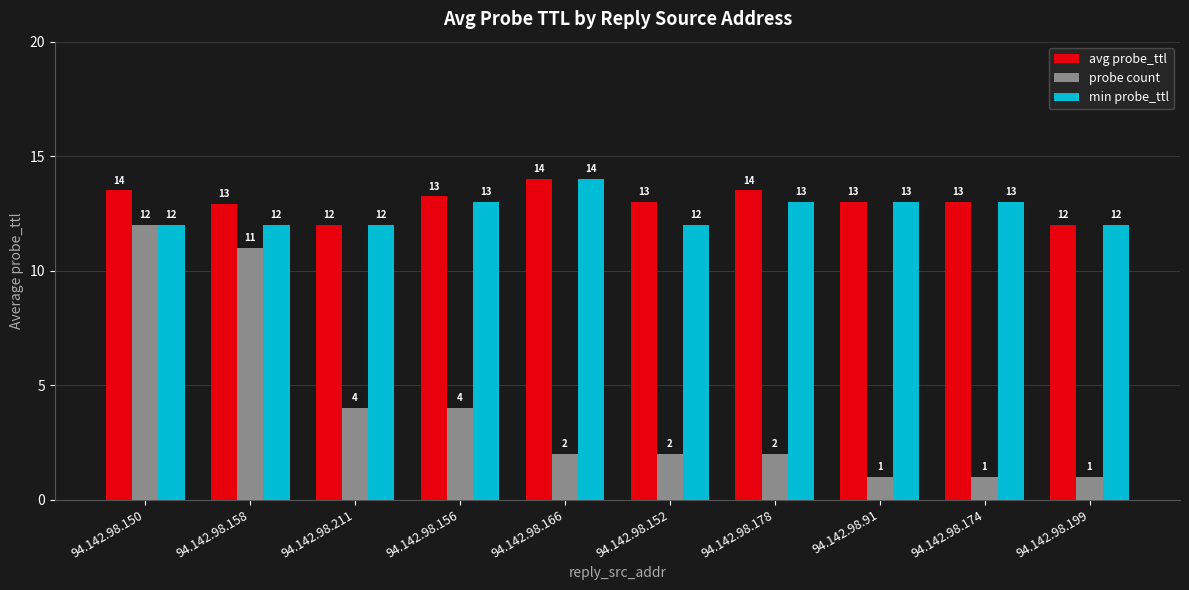

Count the min probe_ttl values in the range 12 to 13.

9